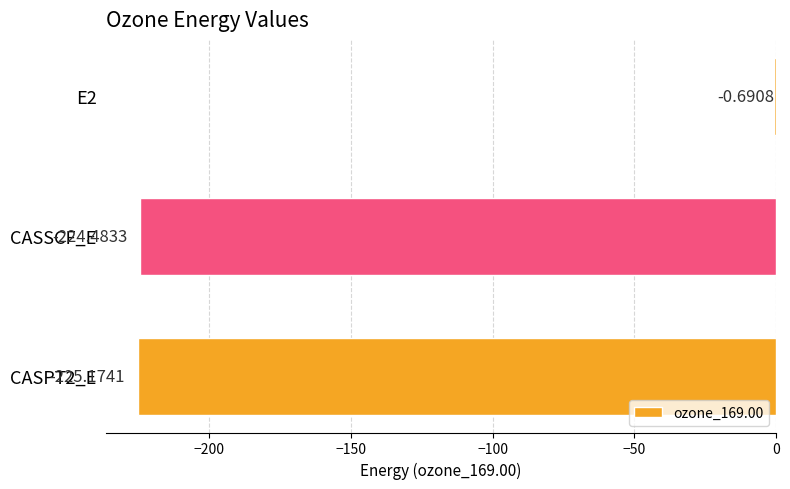

What is the sum of the values at E2 and CASSCF_E?

-225.2